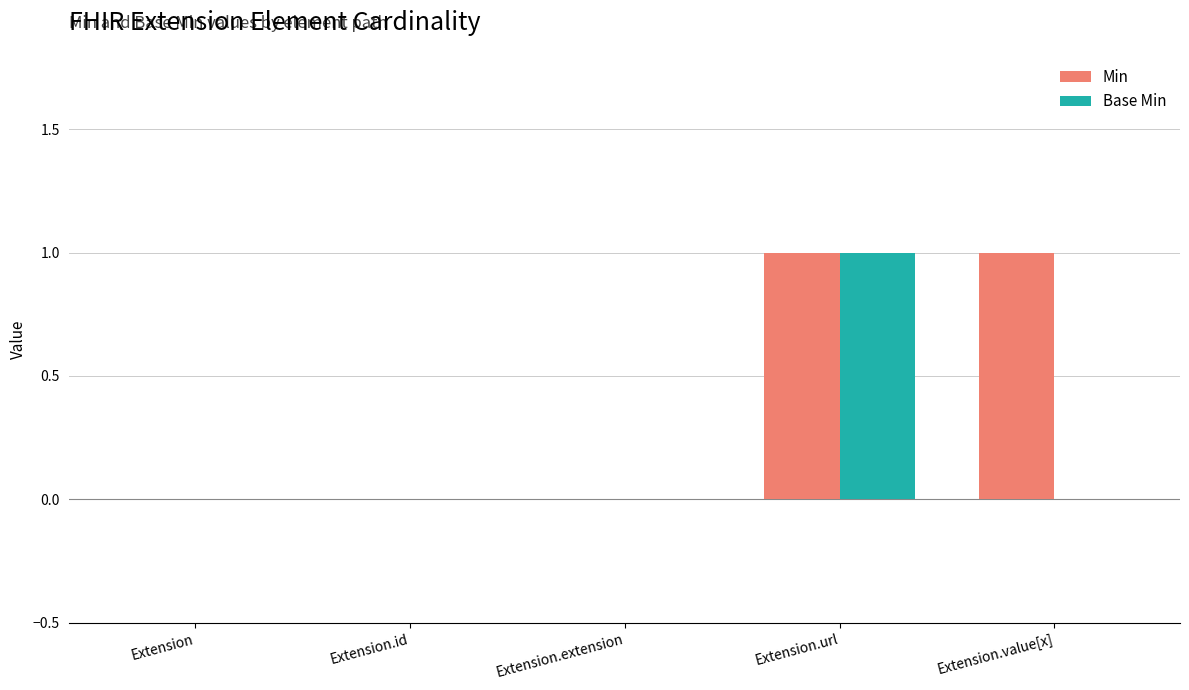

How many groups of bars are there?

5